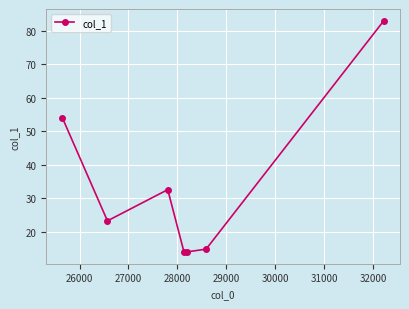

What is the value of the 5th point from the left?

13.9